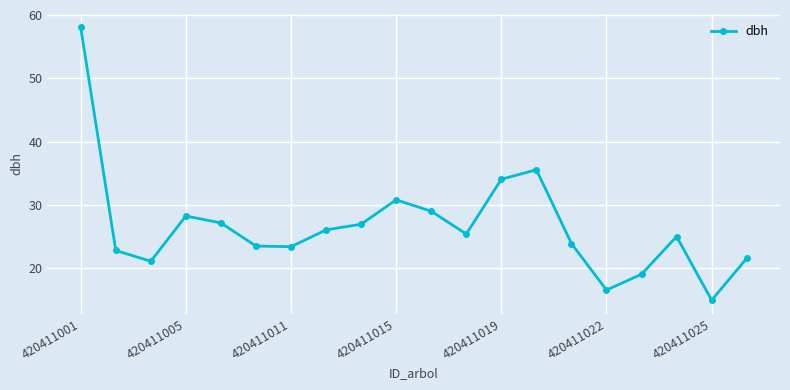

What is the difference between the second highest and minimum values?

20.6